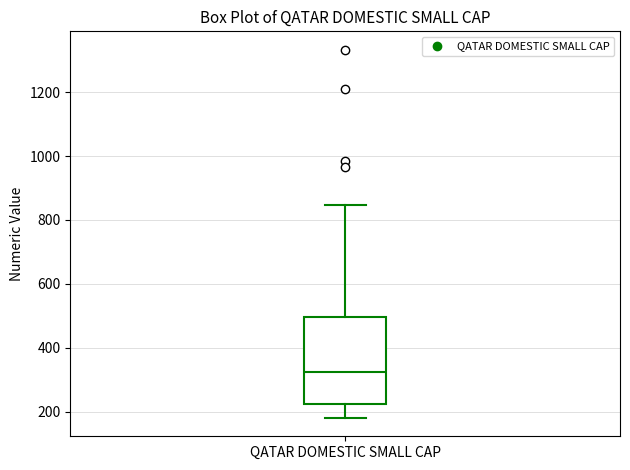

Where does the median line of the box for QATAR DOMESTIC SMALL CAP sit on the y-axis? The values are not printed on the chart, so give them approximately, as read against the axis.

320